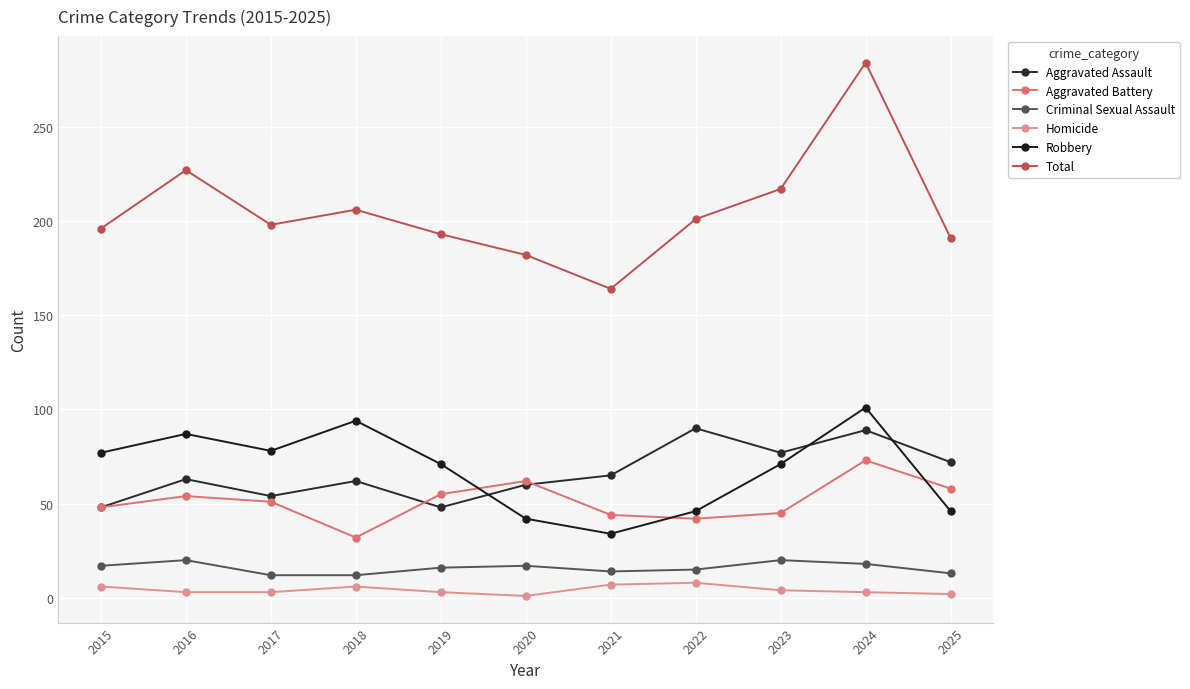

In Aggravated Battery, how many points are lower than both neighbors (excluding endpoints)?

2